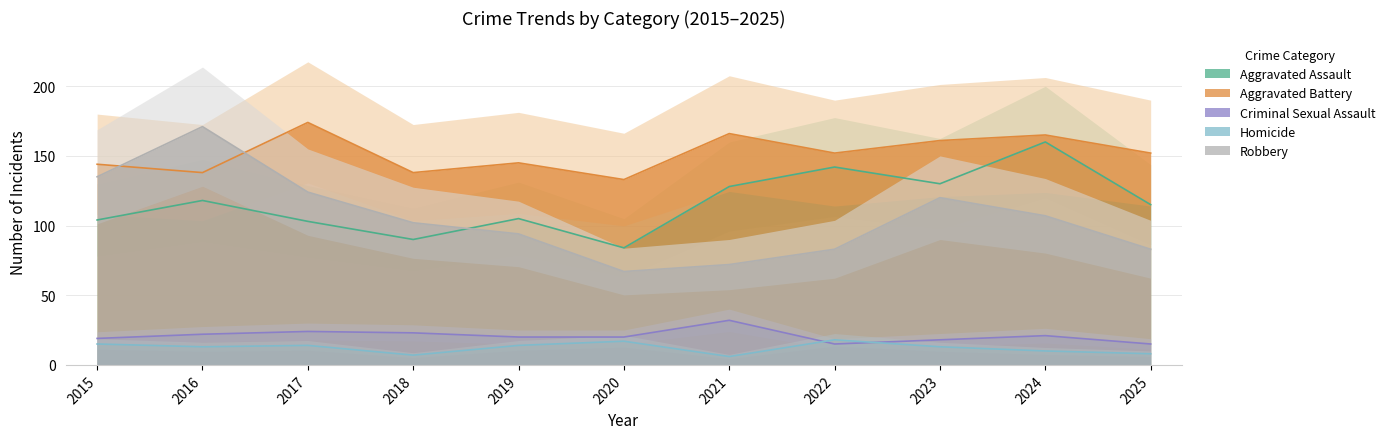

What is the difference between the maximum and second lowest values in the Aggravated Assault series?

70